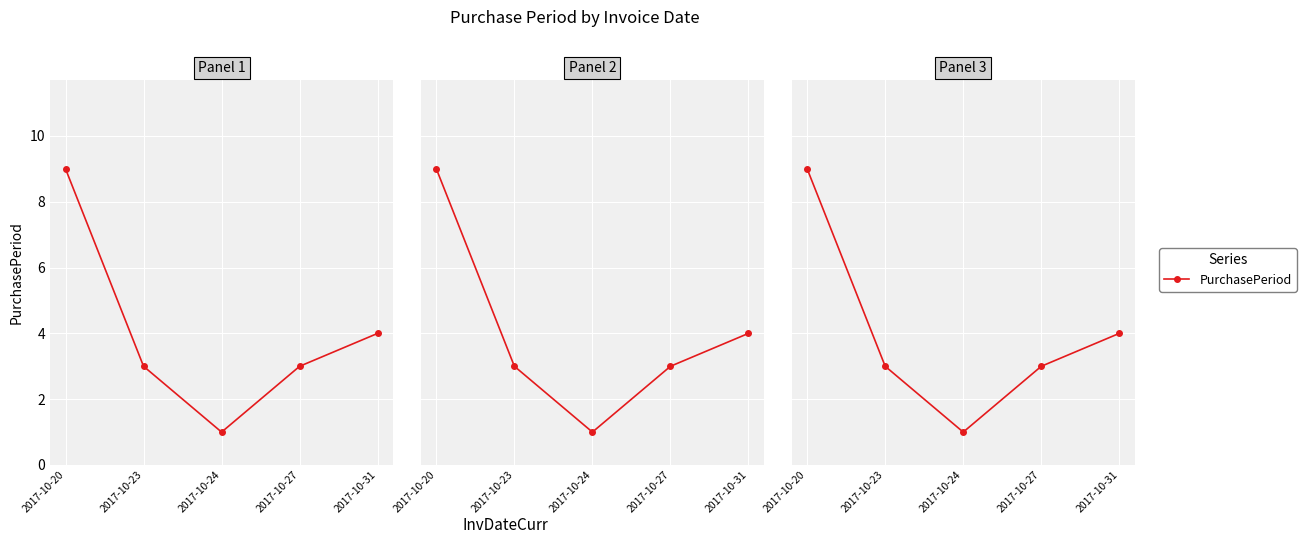

Rank the categories by value from lowest to highest.

2017-10-24, 2017-10-23, 2017-10-27, 2017-10-31, 2017-10-20